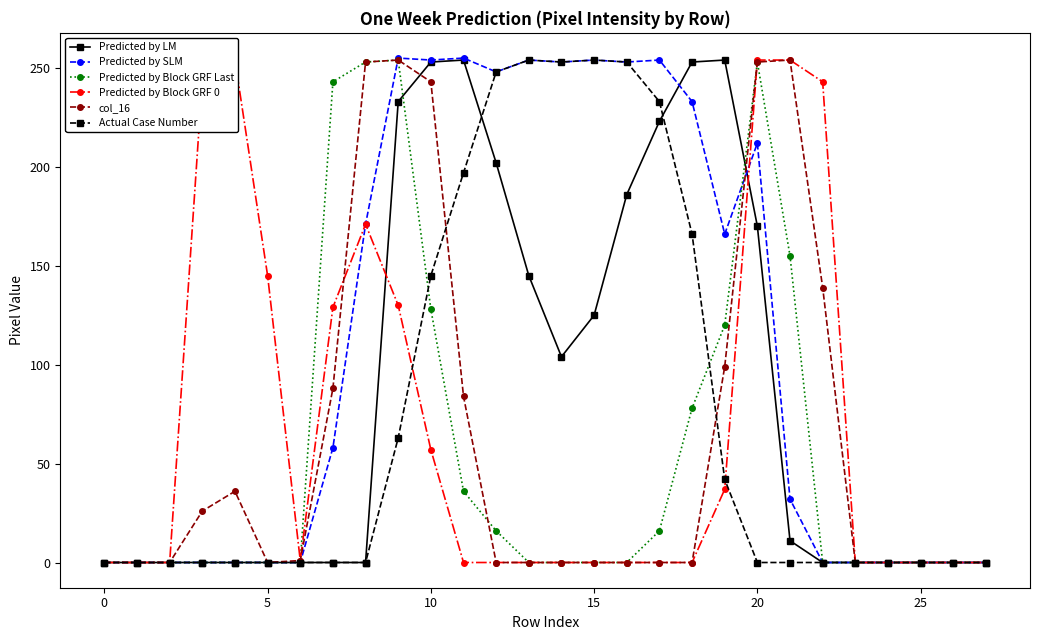

The Predicted by SLM series shows 254 at 10. True or false?

True